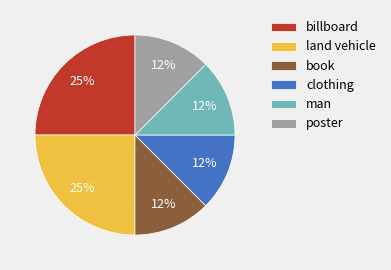

To the nearest percent, what is the average slice percentage?

17%